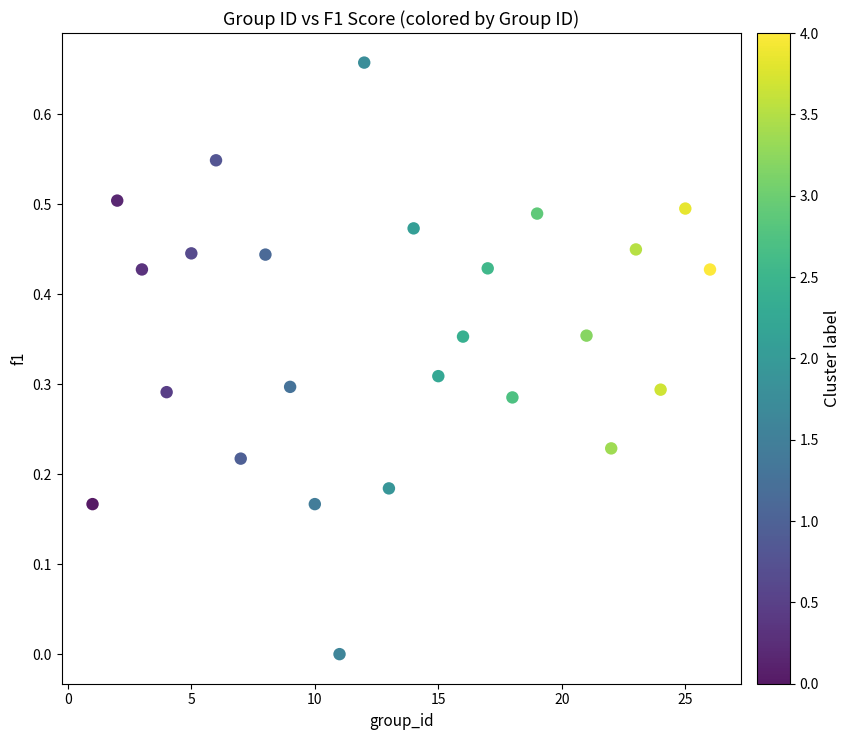

What is the range of X values (max minus min)?

25.0